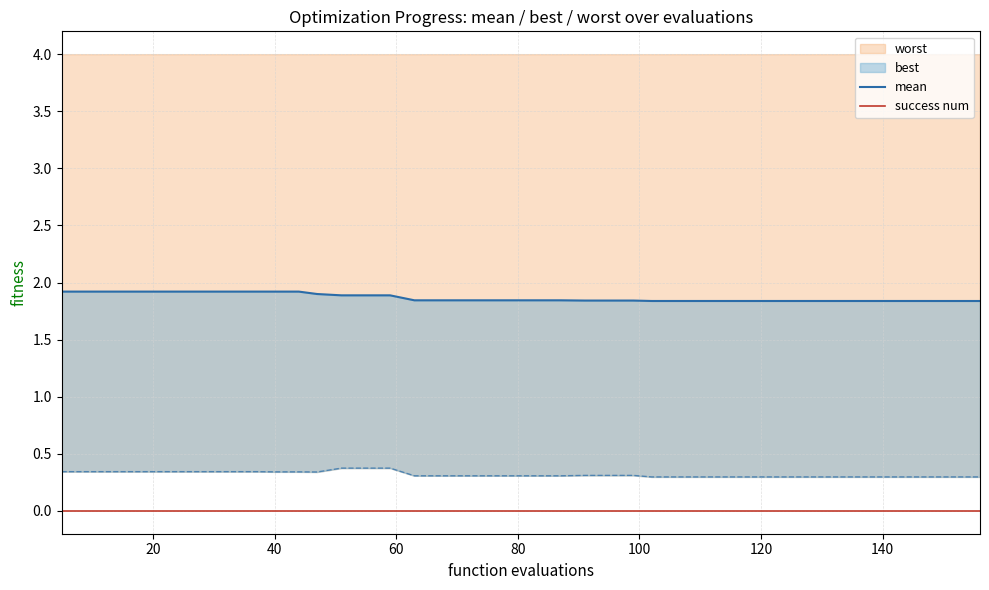

Which series has the widest spread of values?

mean